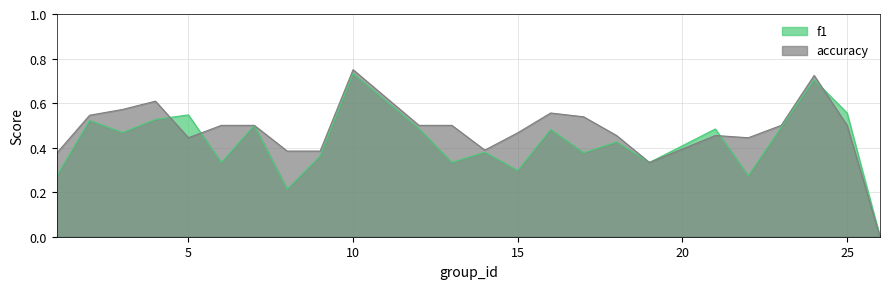

At which category does f1 reach its first local valley?

3